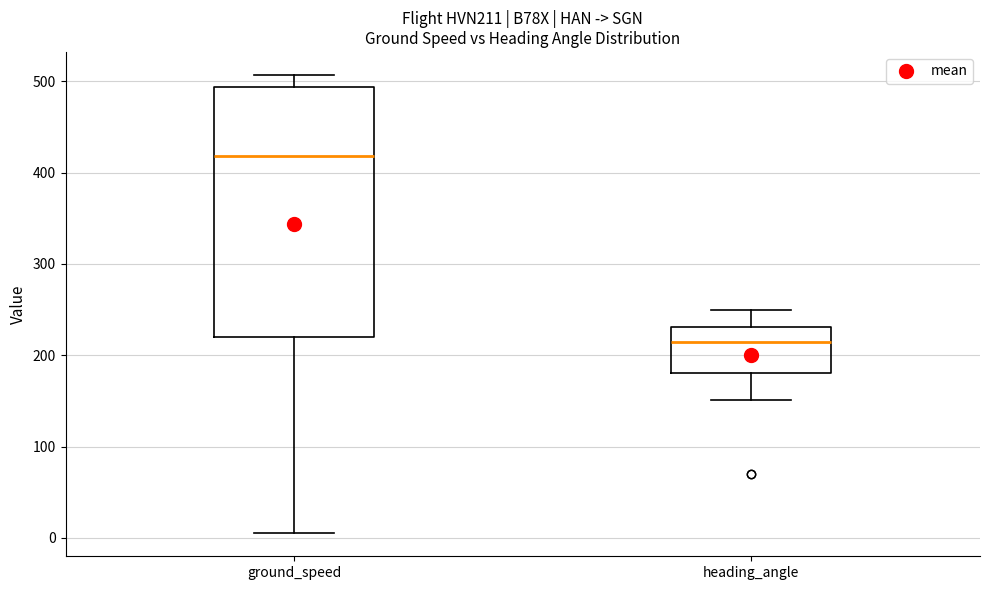

Reading left to right, read every box against the y-axis: the position of its median line, the range the box covers, and the ends of its whiskers. The values are not printed on the chart, so give them approximately, as read against the axis.

ground_speed: median 420, box 220 to 490, whiskers 10 to 510
heading_angle: median 210, box 180 to 230, whiskers 150 to 250